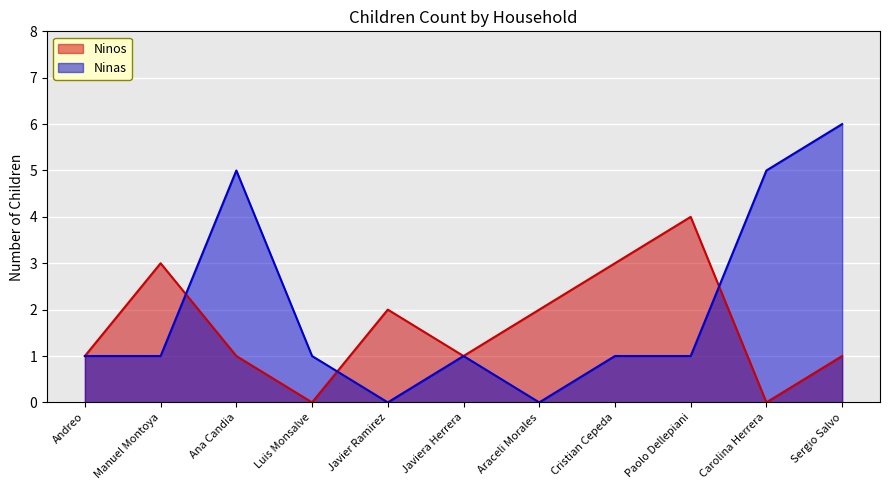

Which series ends up on top after the final intersection of Ninos and Ninas?

Ninas